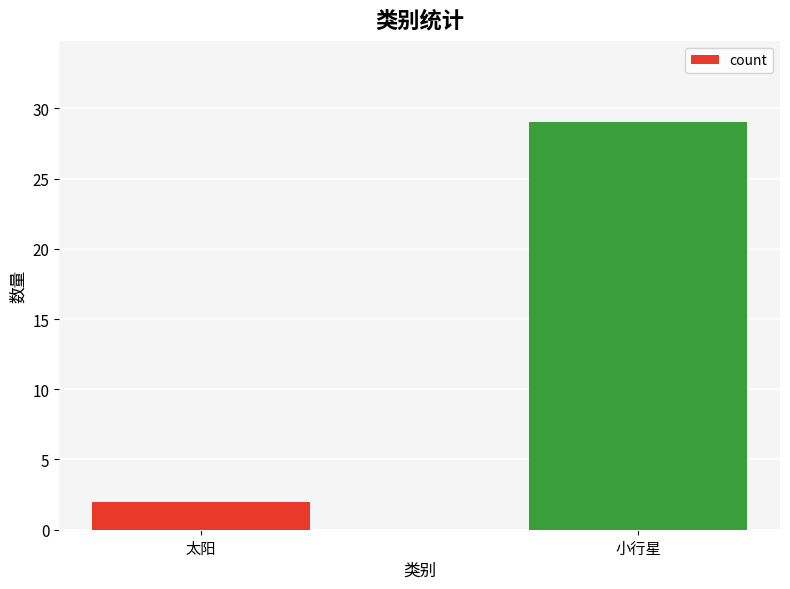

What is the average value?

16